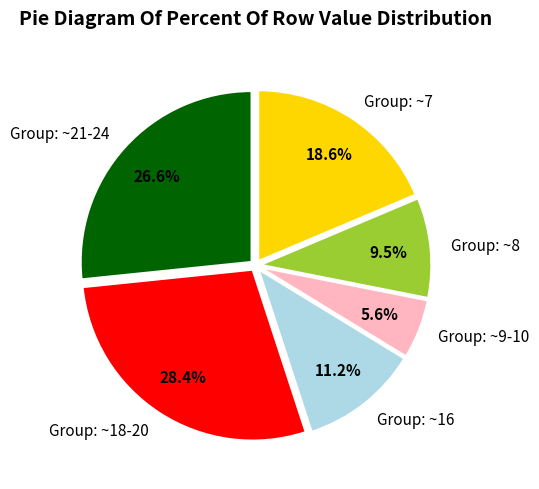

Is there a majority slice in this chart?

No